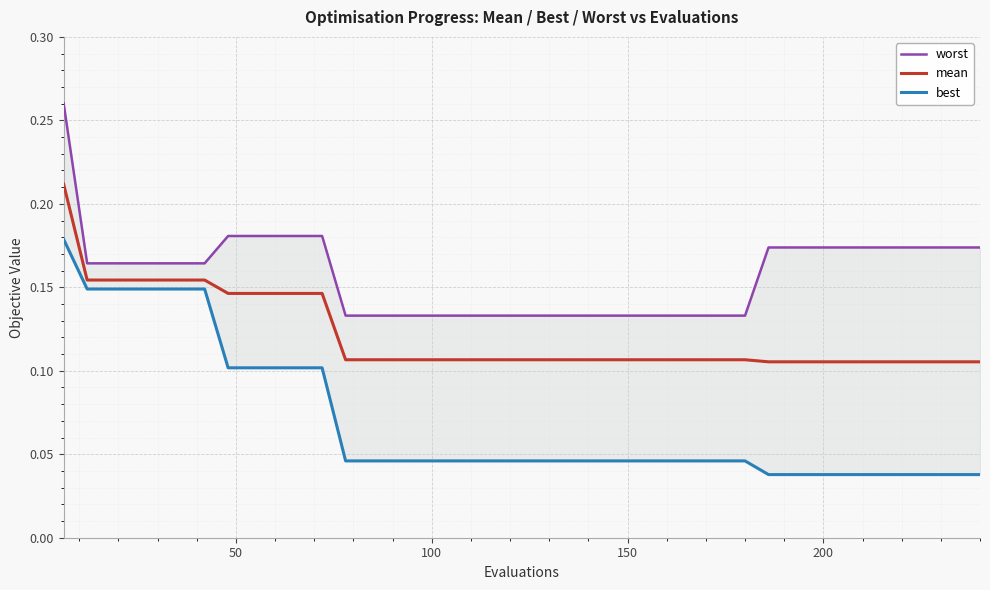

True or false: worst and best cross at least once.

False